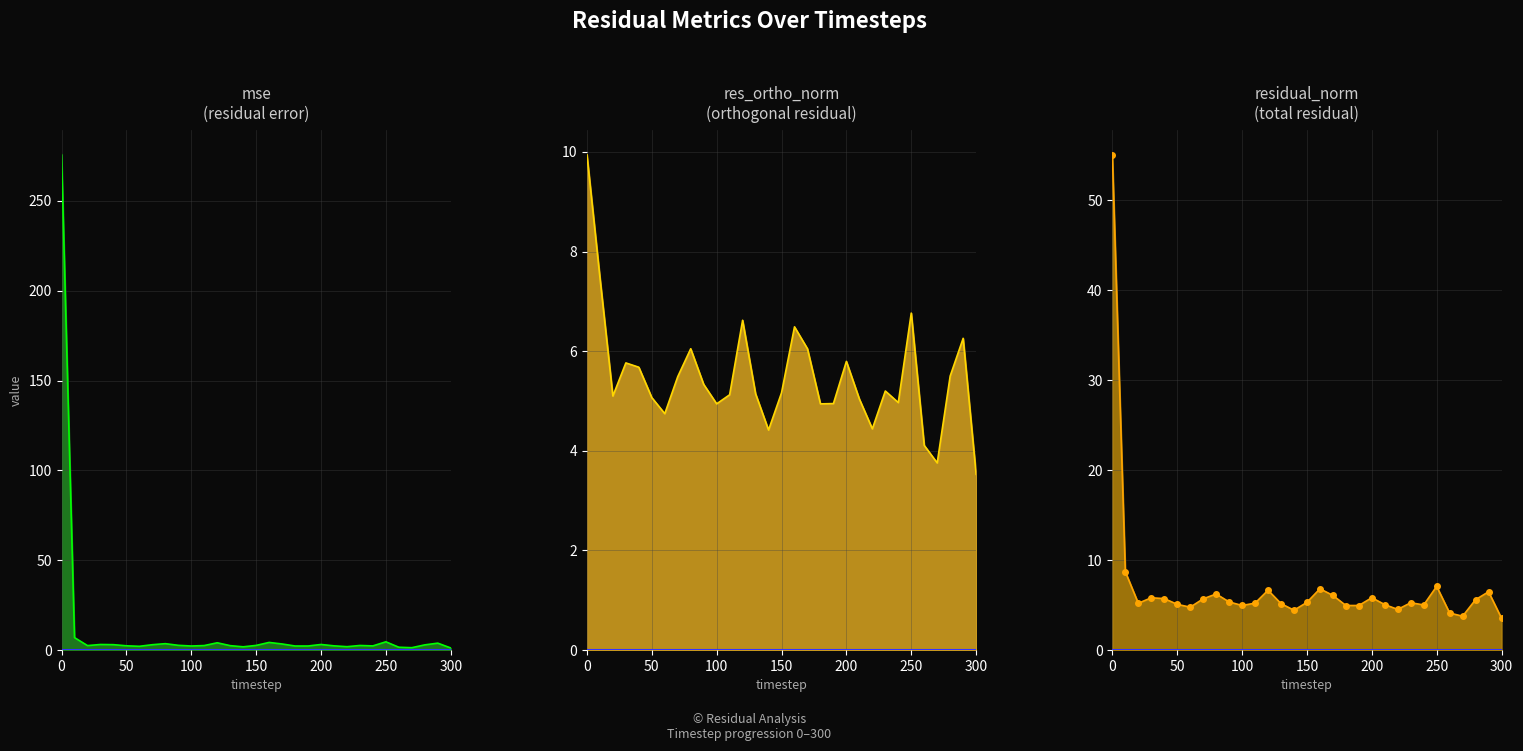

Which series has the widest spread of values?

mse